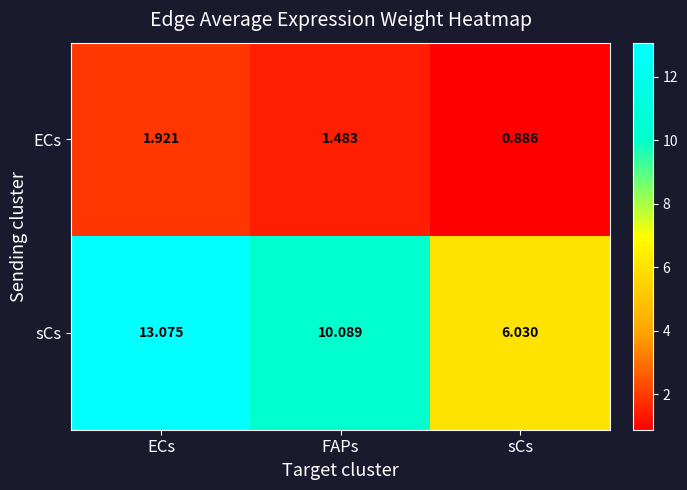

Which series changed the most between ECs and sCs?

sCs